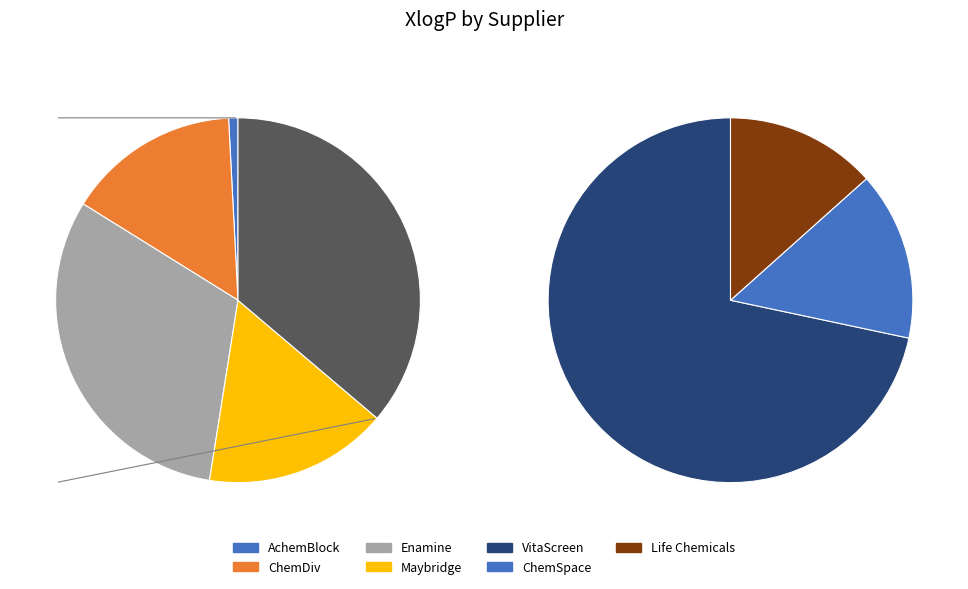

To the nearest percent, what is the combined percentage of Life Chemicals and Enamine?

36%